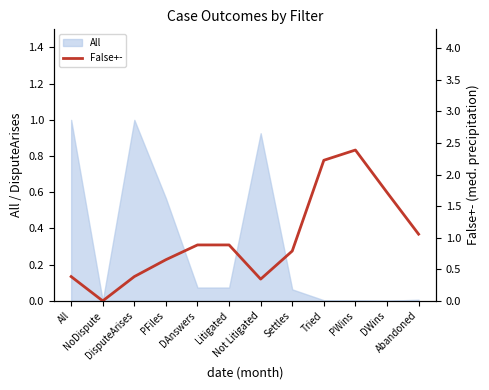

How many positive values are there?

11